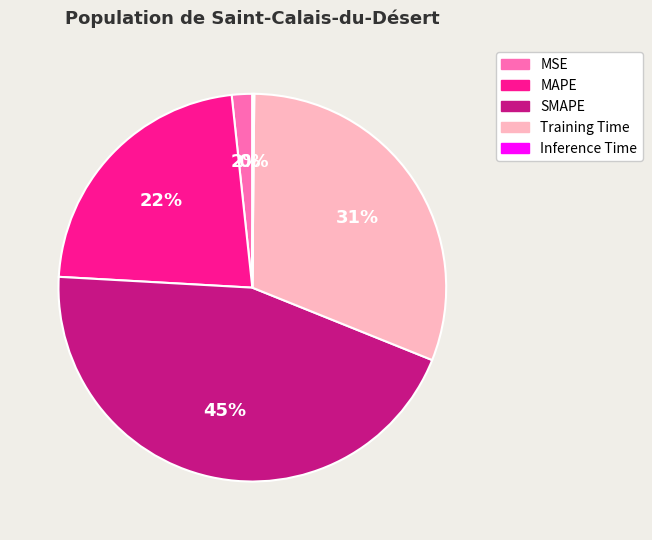

Is it true that MAPE is 22% of the pie?

True